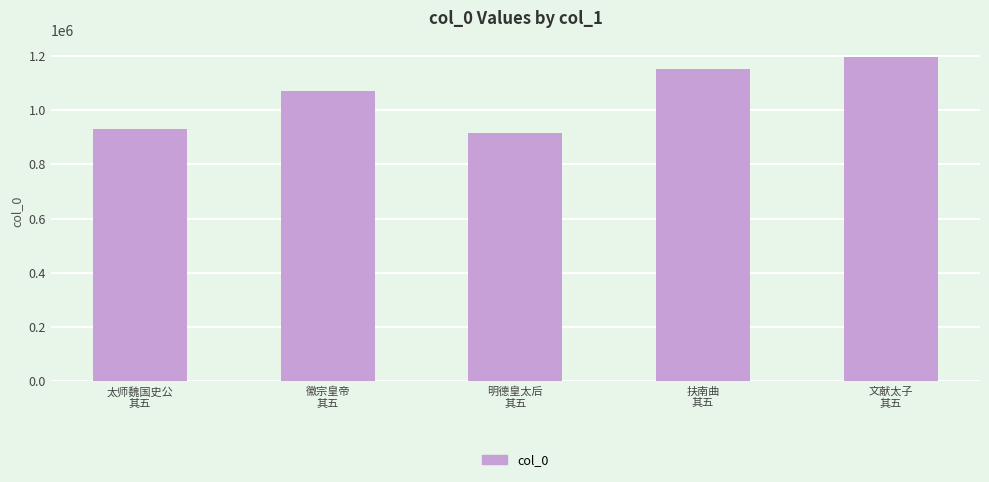

List the labels in order of value, largest first.

文献太子
其五, 扶南曲
其五, 徽宗皇帝
其五, 太师魏国史公
其五, 明德皇太后
其五